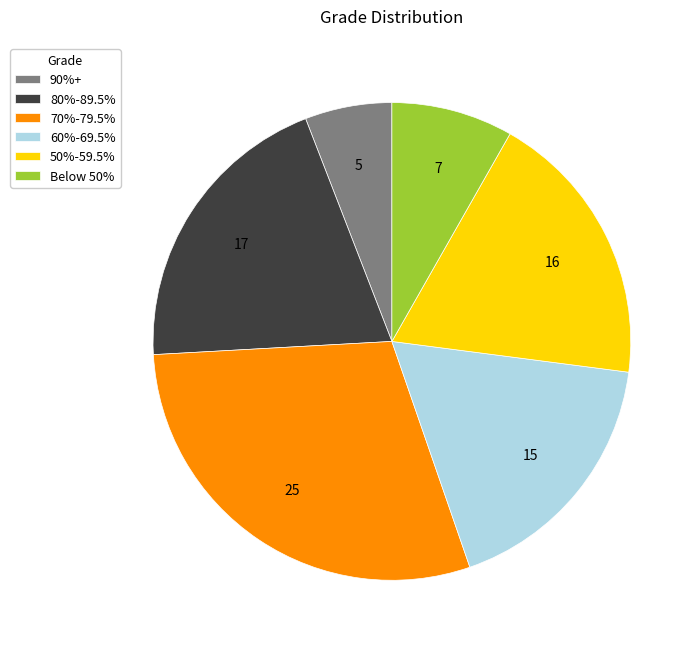

Is there a majority slice in this chart?

No